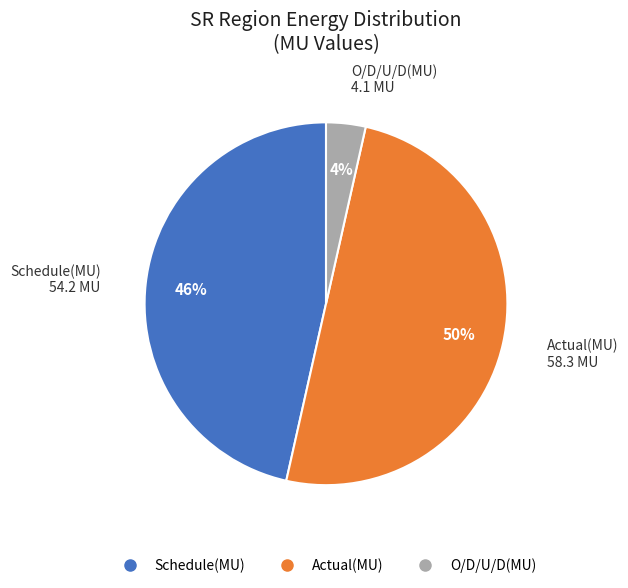

Which slice is the smallest?

O/D/U/D(MU)